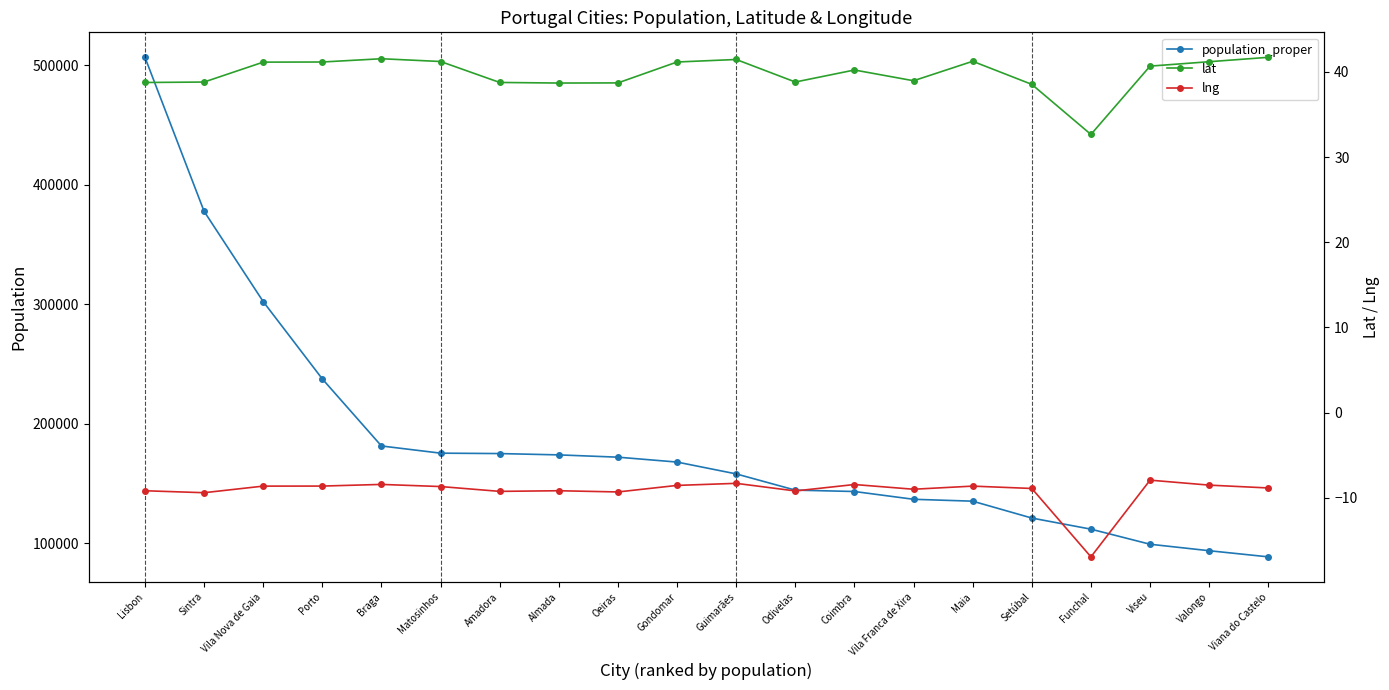

Reading right to left, extract all data points from this chart.

population_proper: 88725.0	93858.0	99274.0	111892.0	121185.0	135306.0	136886.0	143396.0	144549.0	158124.0	168027.0	172120.0	174030.0	175136.0	175478.0	181494.0	237591.0	302295.0	377835.0	506654.0
lat: 41.7	41.2	40.7	32.6	38.5	41.2	39.0	40.2	38.8	41.4	41.1	38.7	38.7	38.8	41.2	41.5	41.1	41.1	38.8	38.7
lng: -8.8	-8.5	-7.9	-16.9	-8.9	-8.6	-9.0	-8.4	-9.2	-8.3	-8.5	-9.3	-9.2	-9.2	-8.7	-8.4	-8.6	-8.6	-9.4	-9.2